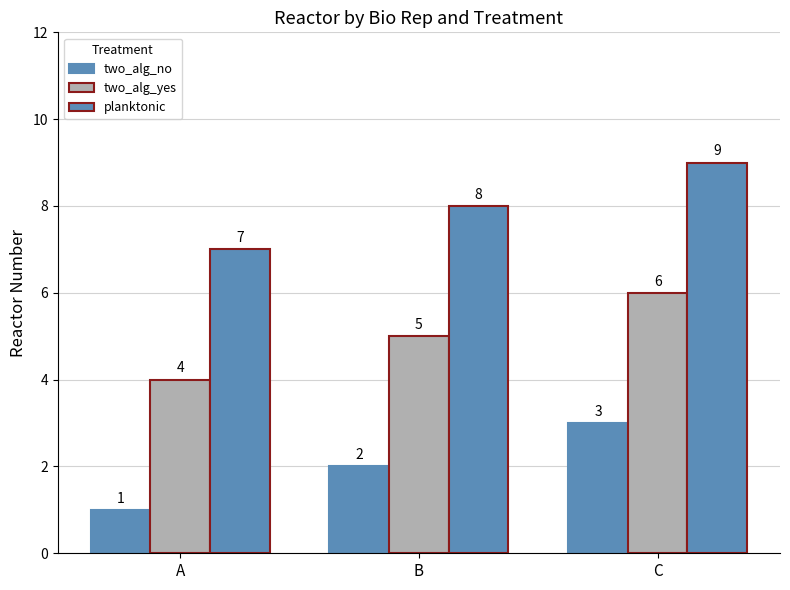

What is the average value of the two_alg_no series?

2